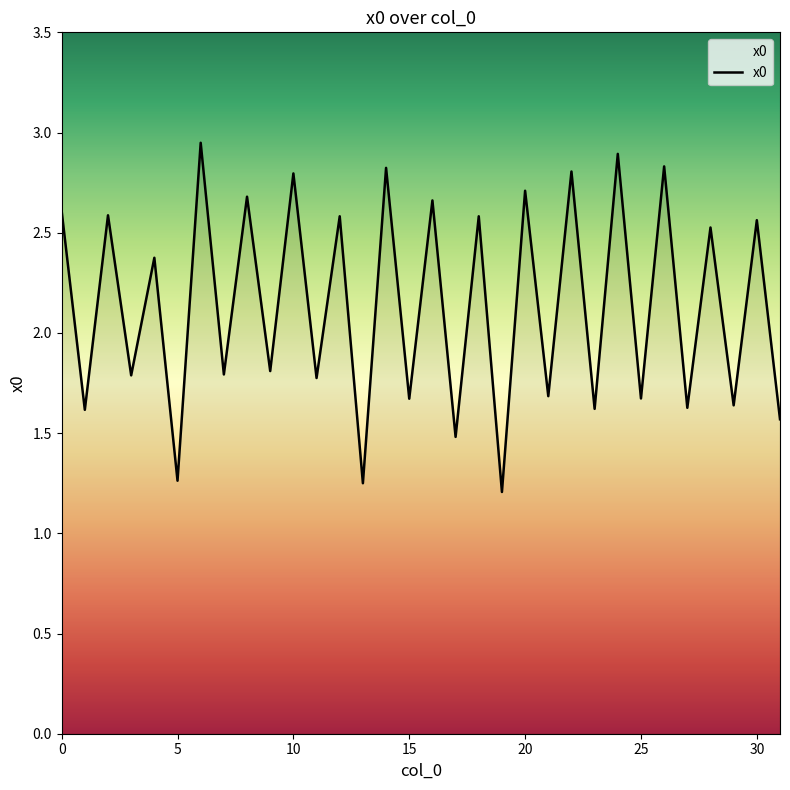

The value at 15 is 1.7. True or false?

True